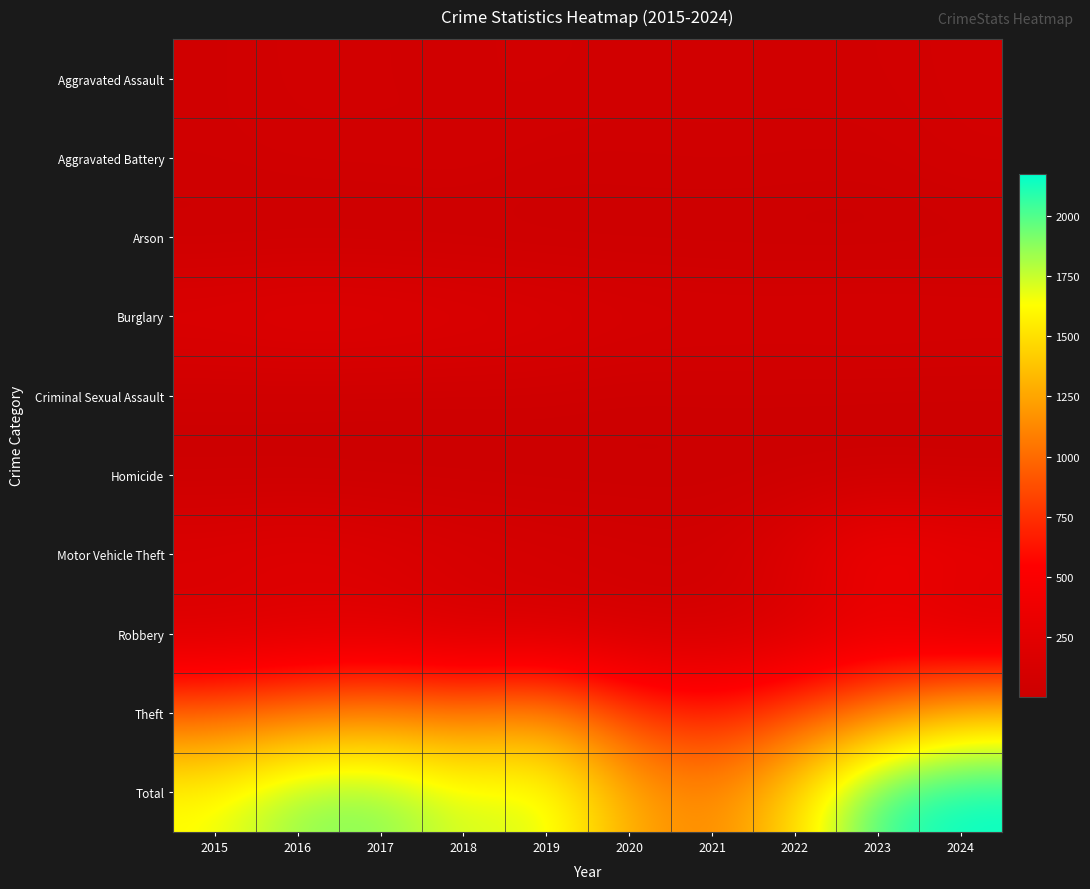

What is the total value across all series at 2021?

2212